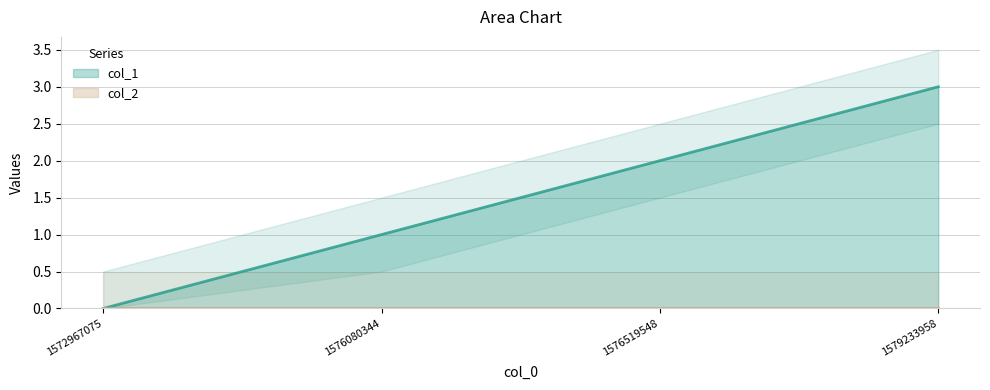

Reading left to right, transcribe all the data shown in this chart.

1572967075=0	1576080344=1	1576519548=2	1579233958=3